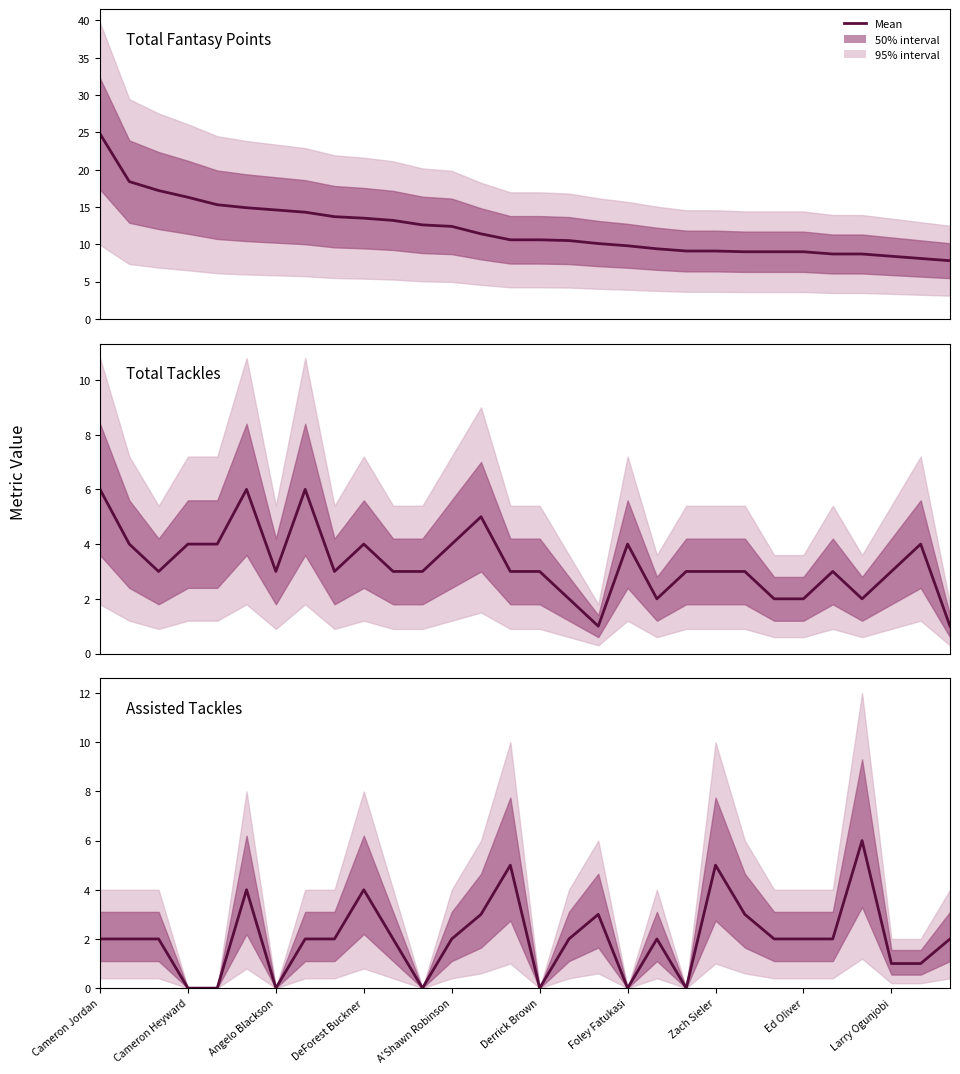

List the labels in order of Assisted Tackles value, largest first.

26, 14, 21, Derrick Brown, Larry Ogunjobi, 13, 17, 22, Cameron Jordan, Cameron Heyward, Angelo Blackson, Zach Sieler, Ed Oliver, 10, 12, 16, 19, 23, 24, 25, 29, 27, 28, DeForest Buckner, A'Shawn Robinson, Foley Fatukasi, 11, 15, 18, 20